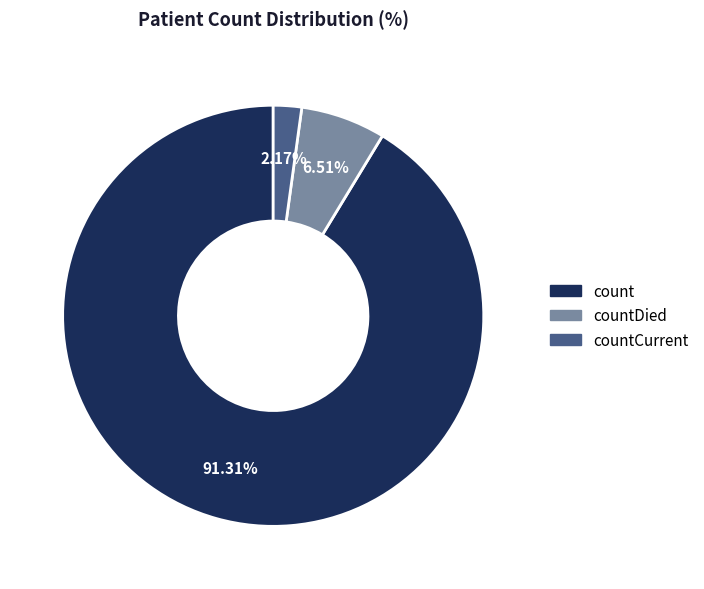

Is there any slice that represents more than half of the pie?

Yes